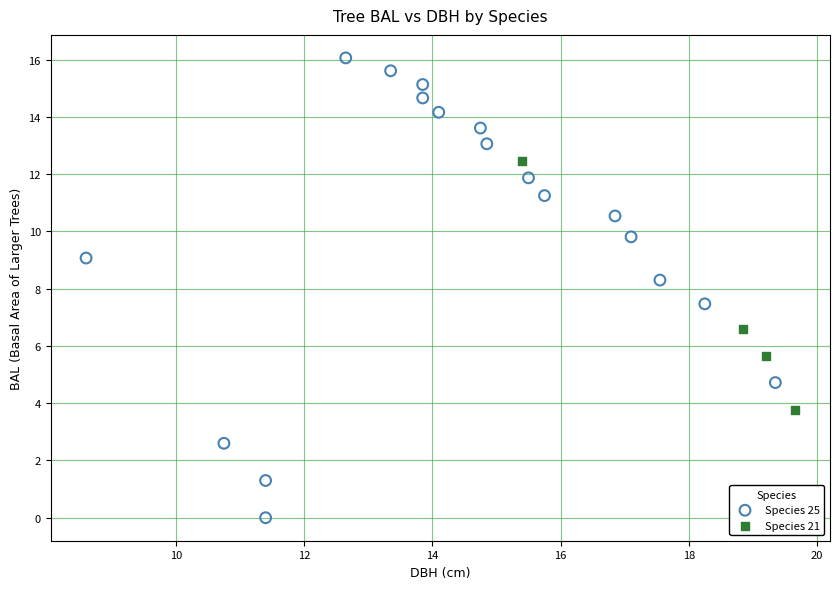

Which series reaches the minimum Y coordinate?

Species 25